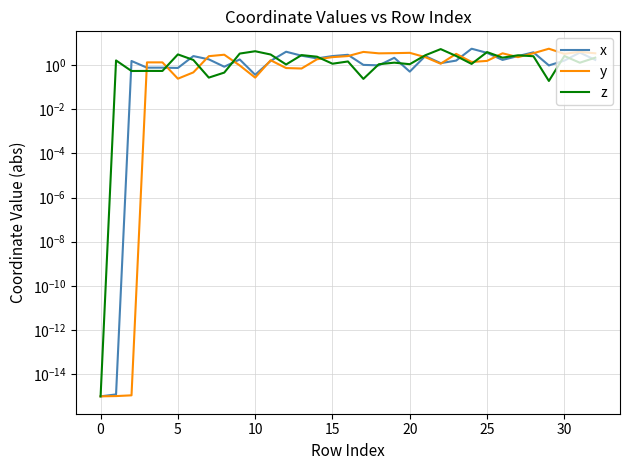

True or false: z and x intersect in this chart.

True